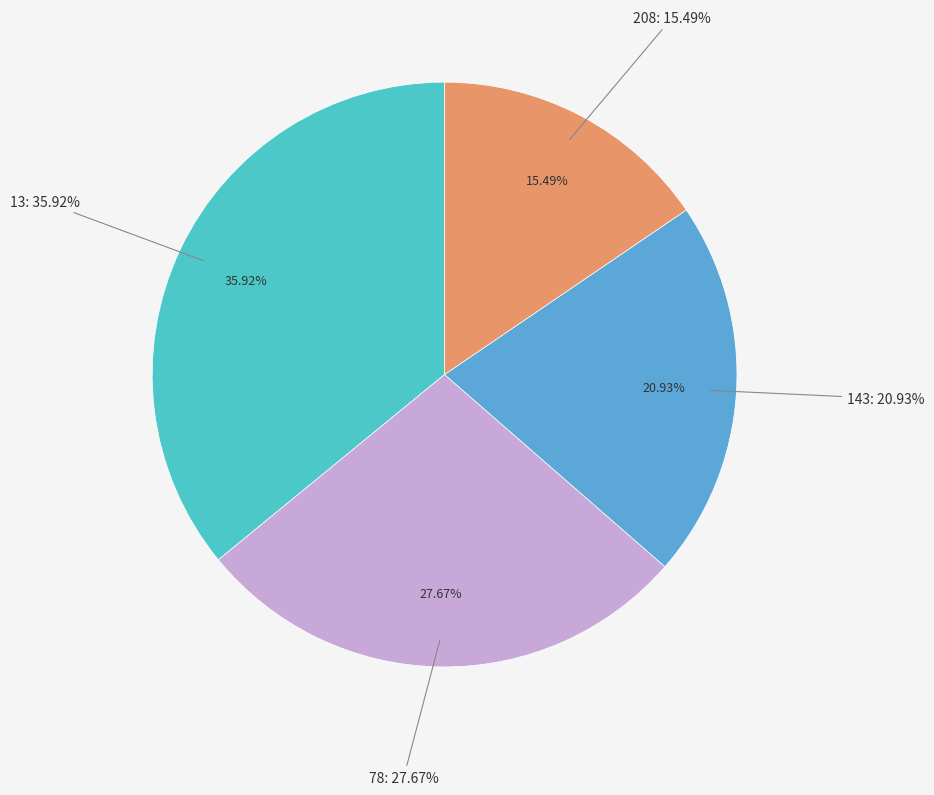

Which category has the biggest portion of the pie?

13